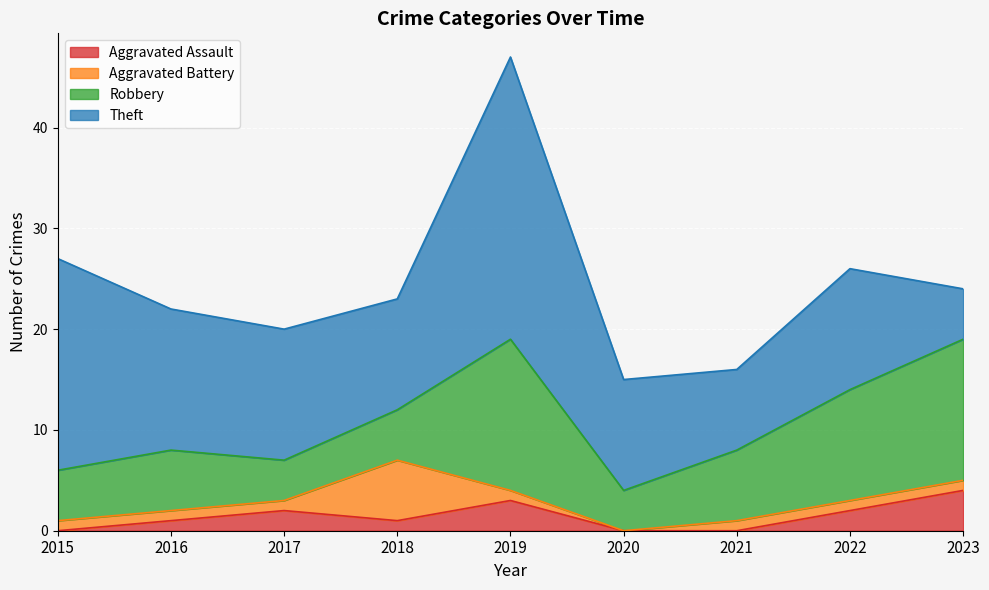

True or false: Theft and Aggravated Battery cross at least once.

False